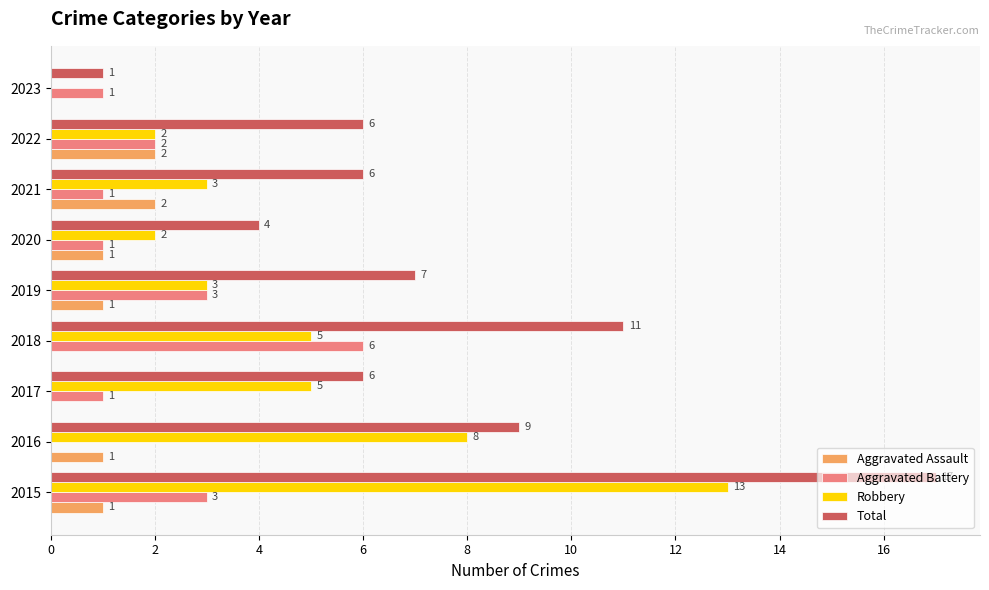

Is it true that Aggravated Assault equals 2 at 2022?

True